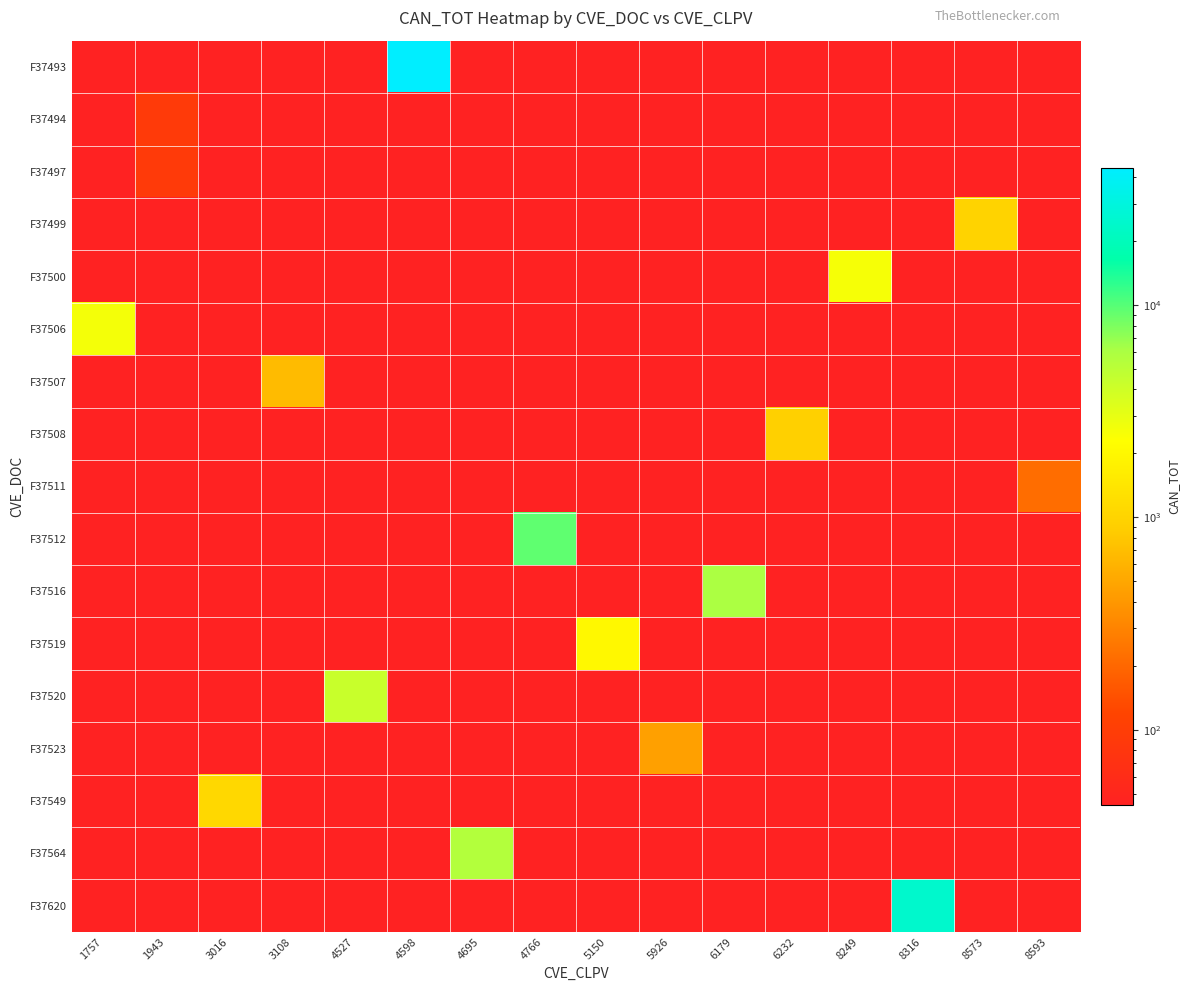

Is the value of F37549 at 1943 greater than the value of F37497 at 6179?

No